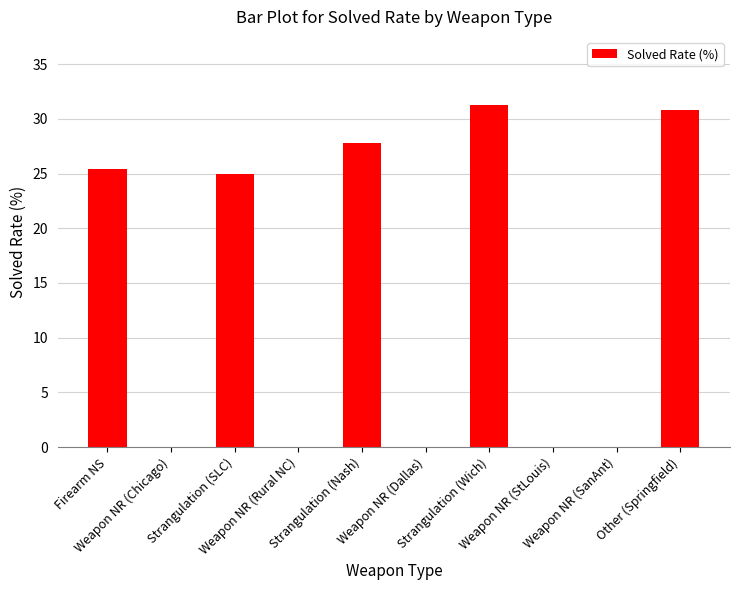

Reading left to right, list all the values displayed in this chart.

Firearm NS=25.4	Weapon NR (Chicago)=0.0	Strangulation (SLC)=25.0	Weapon NR (Rural NC)=0.0	Strangulation (Nash)=27.8	Weapon NR (Dallas)=0.0	Strangulation (Wich)=31.2	Weapon NR (StLouis)=0.0	Weapon NR (SanAnt)=0.0	Other (Springfield)=30.8